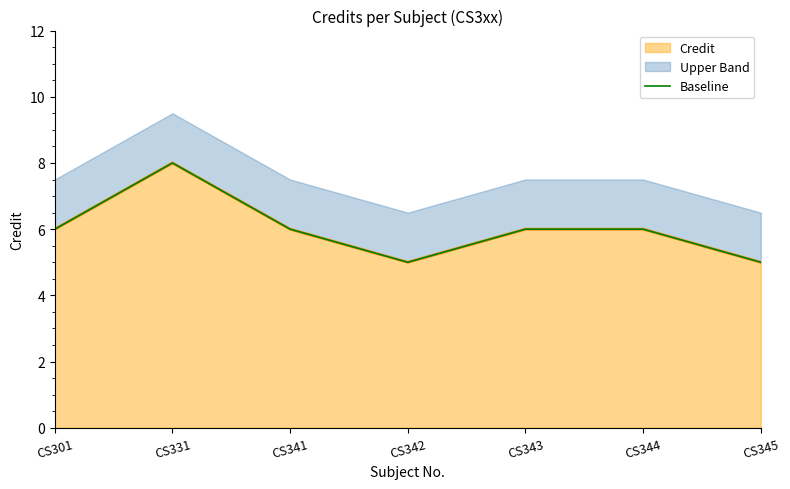

Rank the categories by value from highest to lowest.

CS331, CS301, CS341, CS343, CS344, CS342, CS345